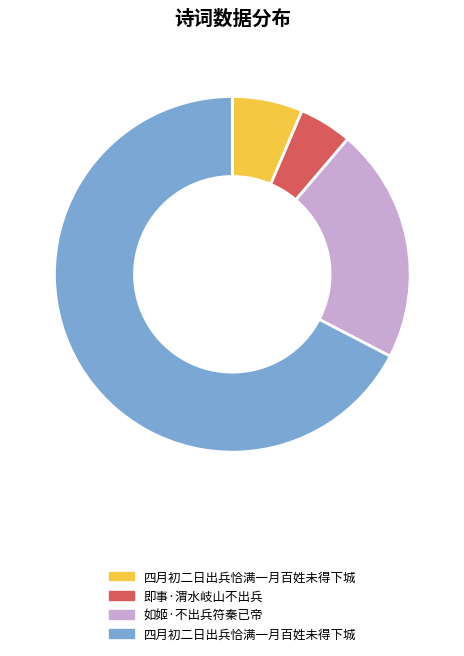

Is there a majority slice in this chart?

Yes